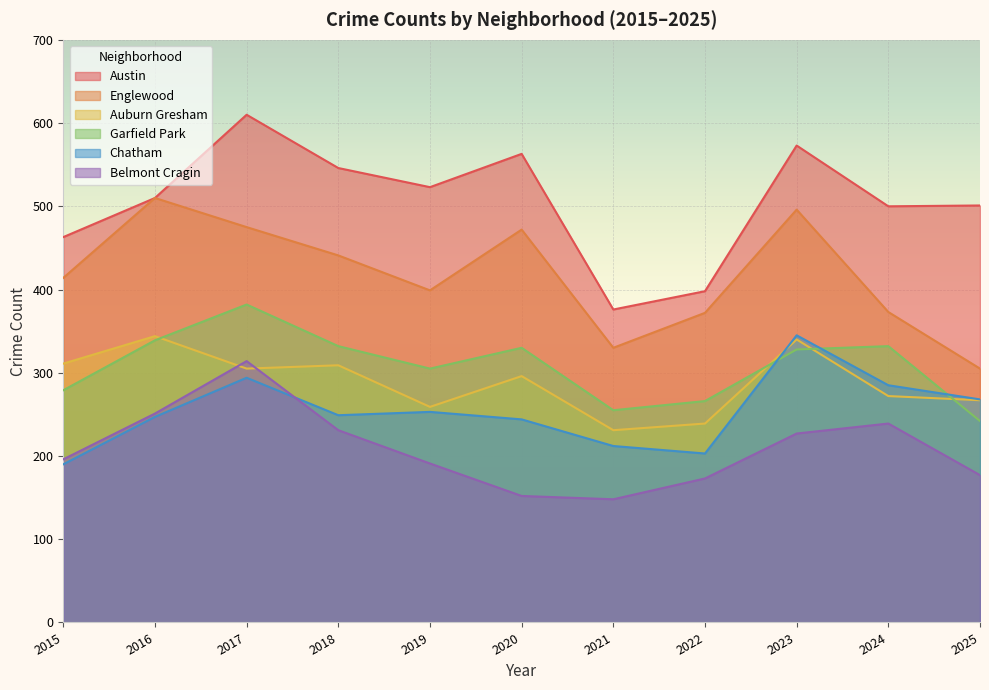

Does the chart display data point markers on the line(s)?

No